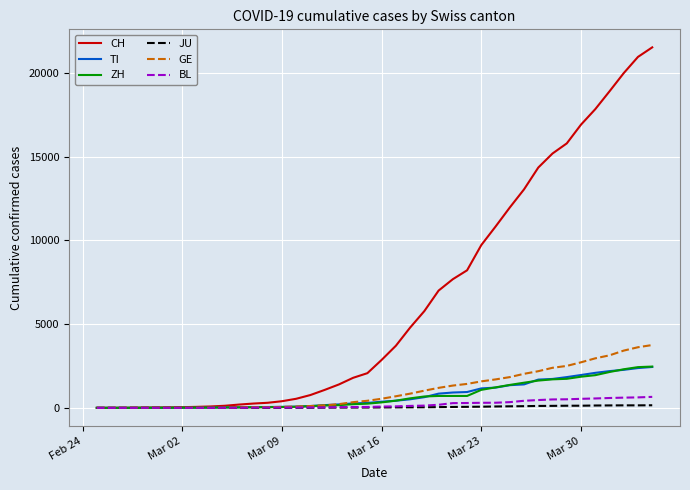

Which series has the largest total across all categories?

CH